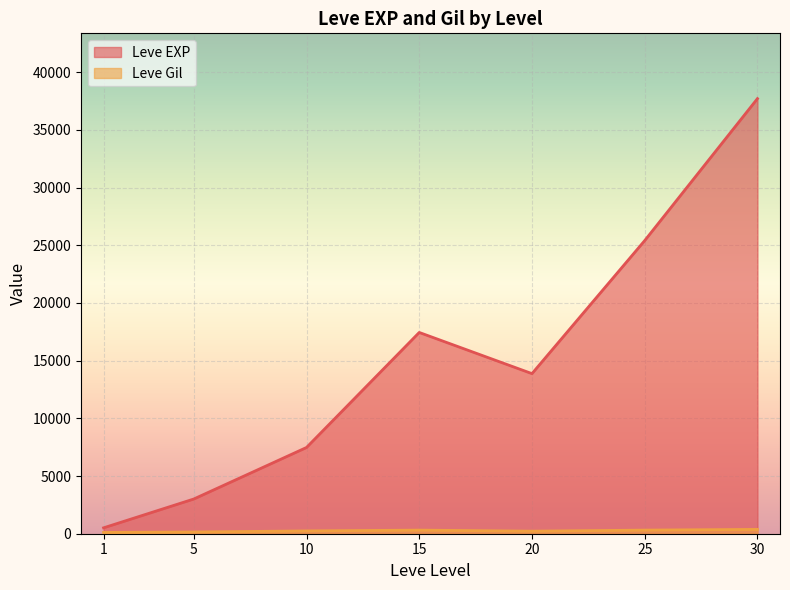

Between 25 and 5, which is larger?

25